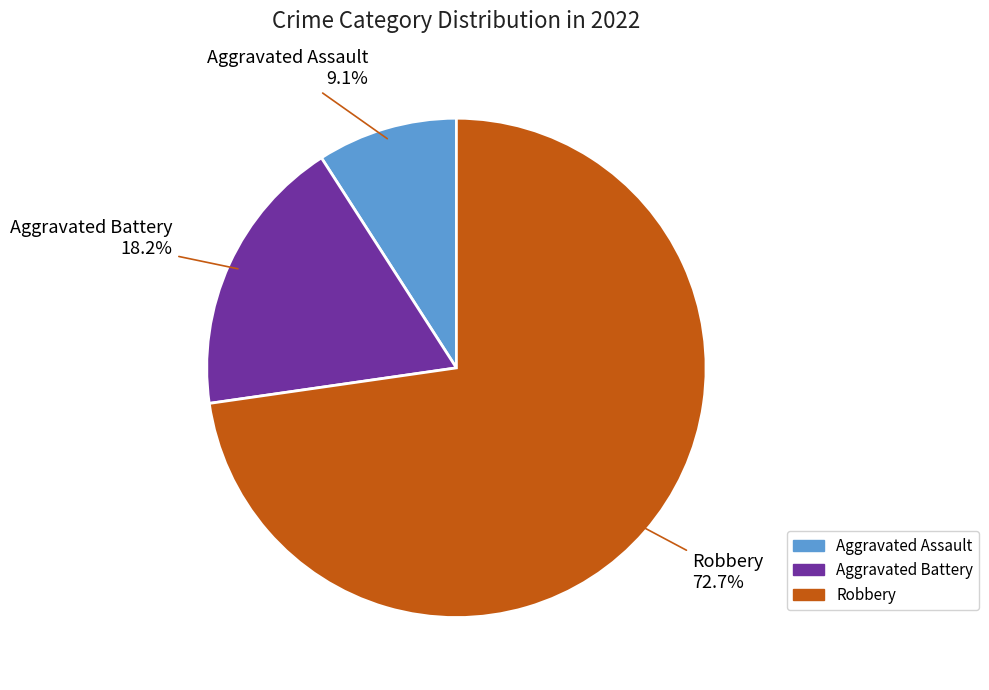

Is it true that Robbery is 73% of the pie?

True